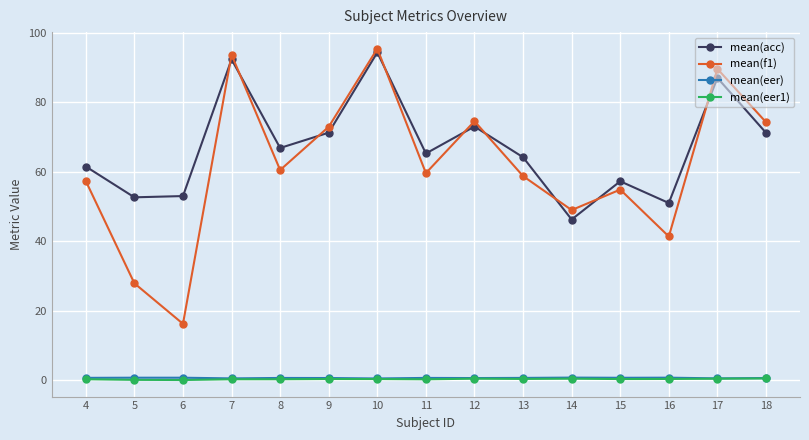

After their last crossing, which series has the higher values: mean(f1) or mean(acc)?

mean(f1)